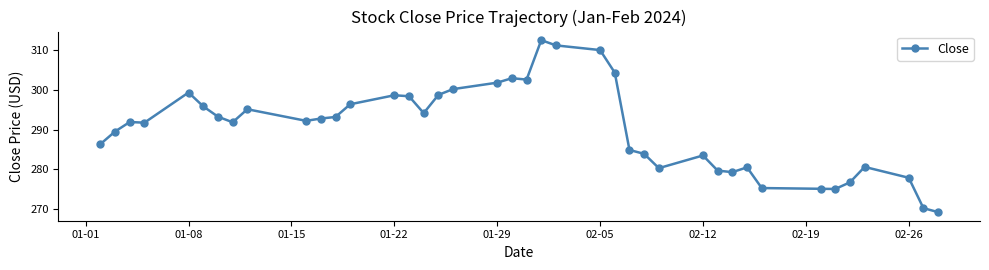

What is the greatest value displayed?

312.5